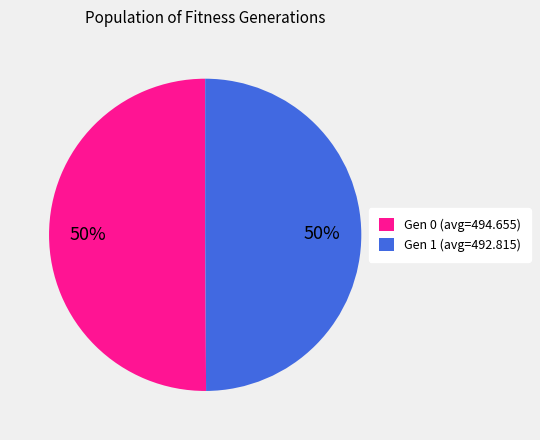

Is the sum of Gen 0 (avg=494.655) and Gen 1 (avg=492.815) greater than half?

Yes